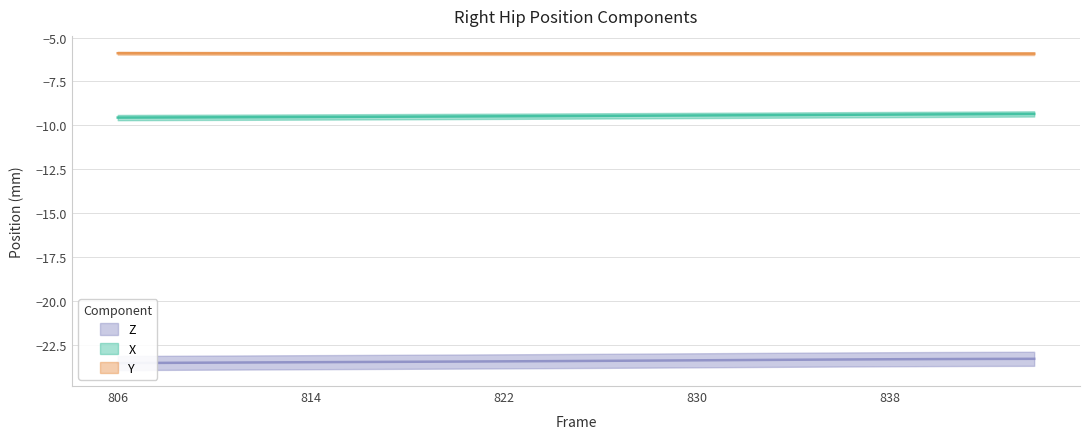

The value of Z at 844 is -36.9. True or false?

False